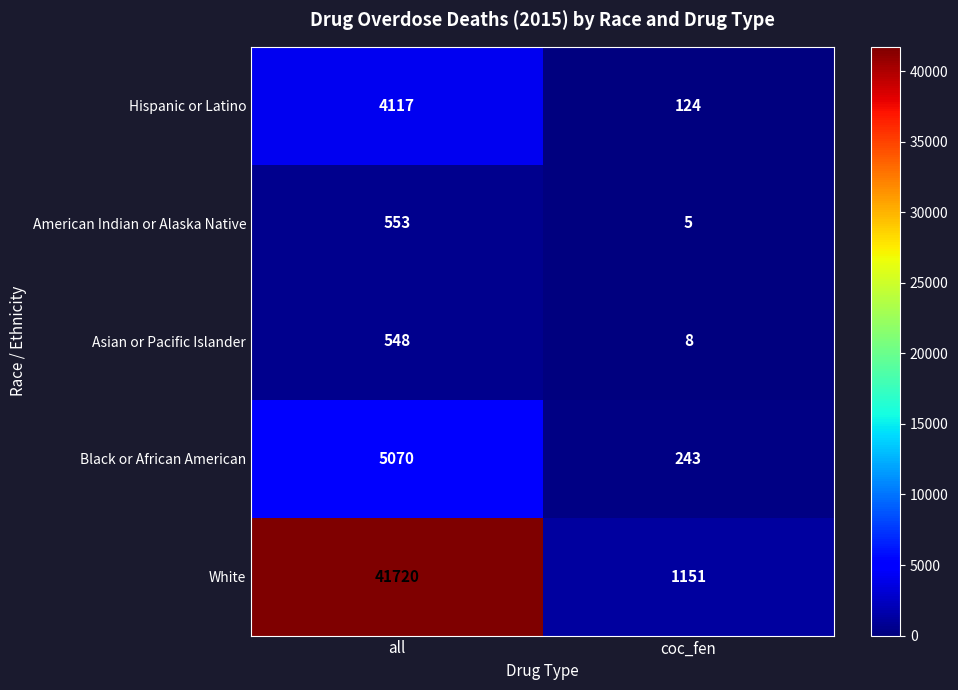

Read the Hispanic or Latino value at coc_fen, to the nearest 10.

120